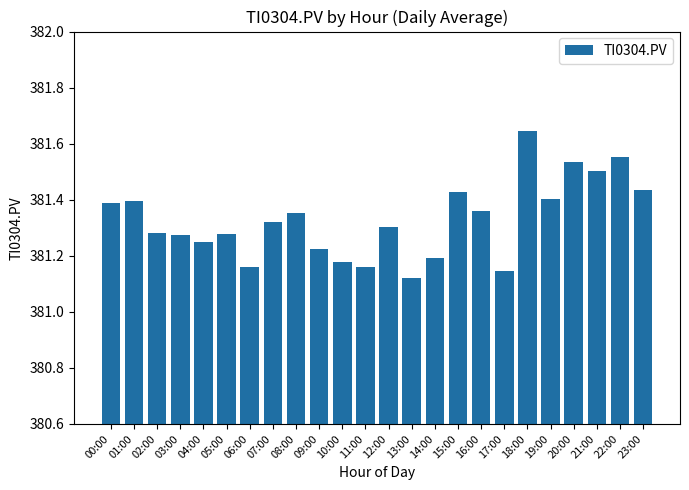

At which category does the chart reach its minimum across all series?

13:00